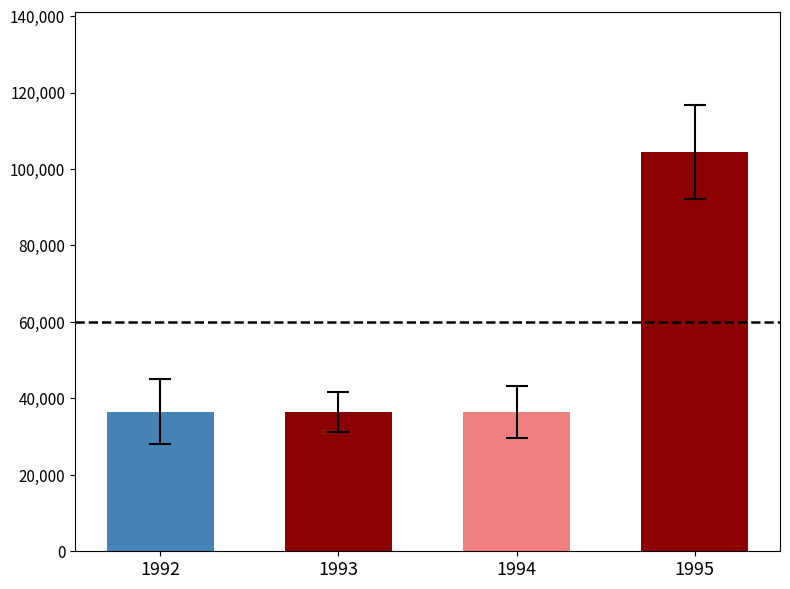

Approximately how many times larger is the value at 1995 compared to 1992?

2.9